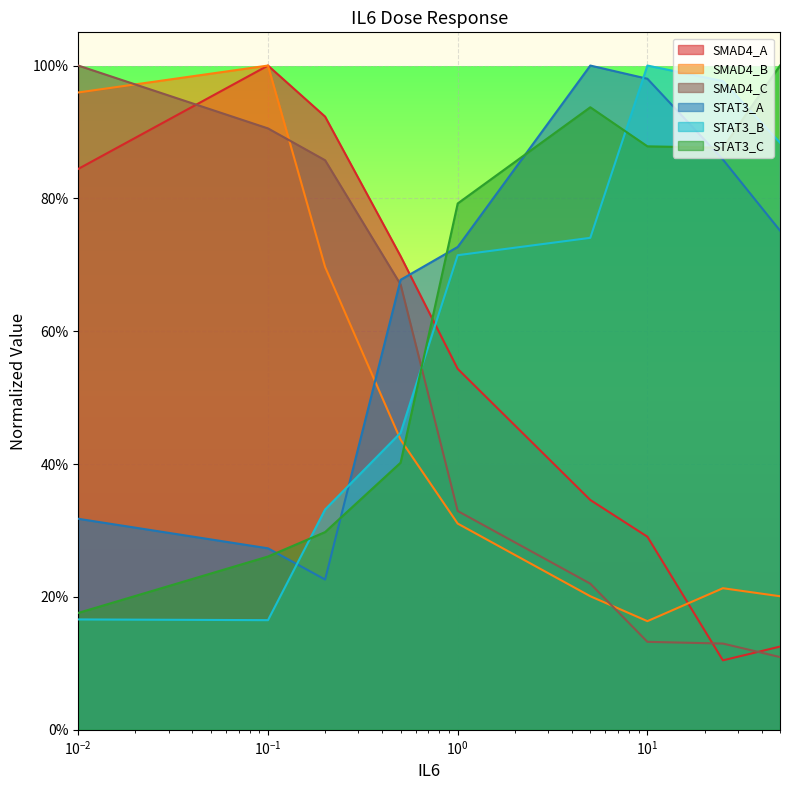

Does the chart display data point markers on the line(s)?

No